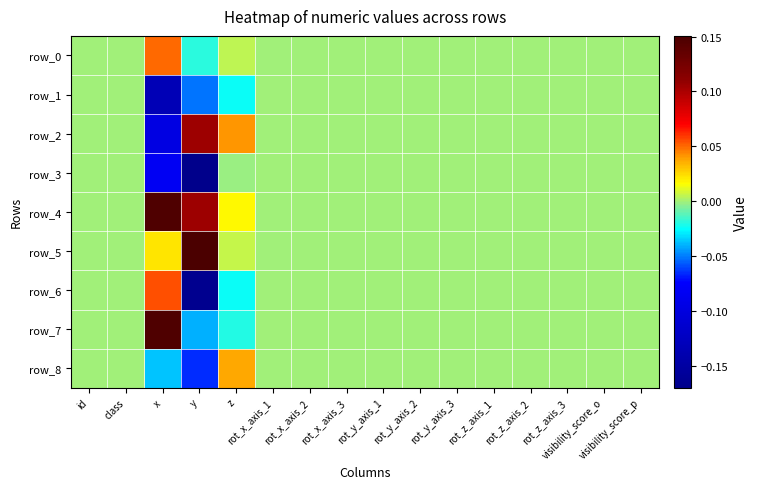

Between rot_z_axis_2 and rot_x_axis_1, which is larger?

rot_z_axis_2